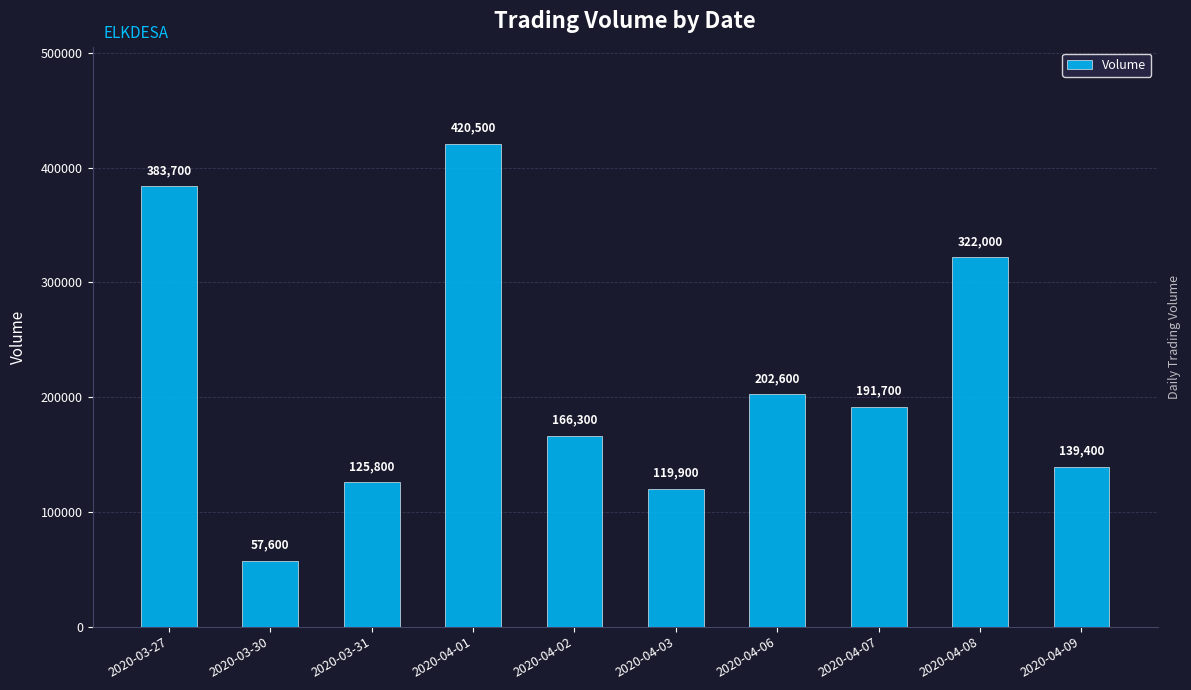

Reading left to right, extract all data points from this chart.

2020-03-27=383700	2020-03-30=57600	2020-03-31=125800	2020-04-01=420500	2020-04-02=166300	2020-04-03=119900	2020-04-06=202600	2020-04-07=191700	2020-04-08=322000	2020-04-09=139400